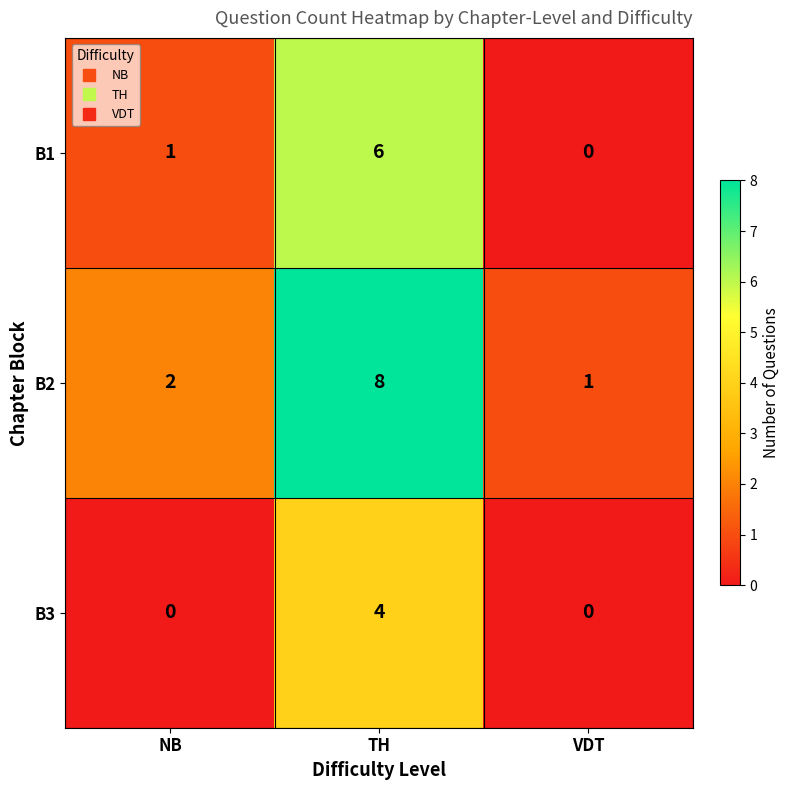

How many B3 values are between 0 and 4?

3